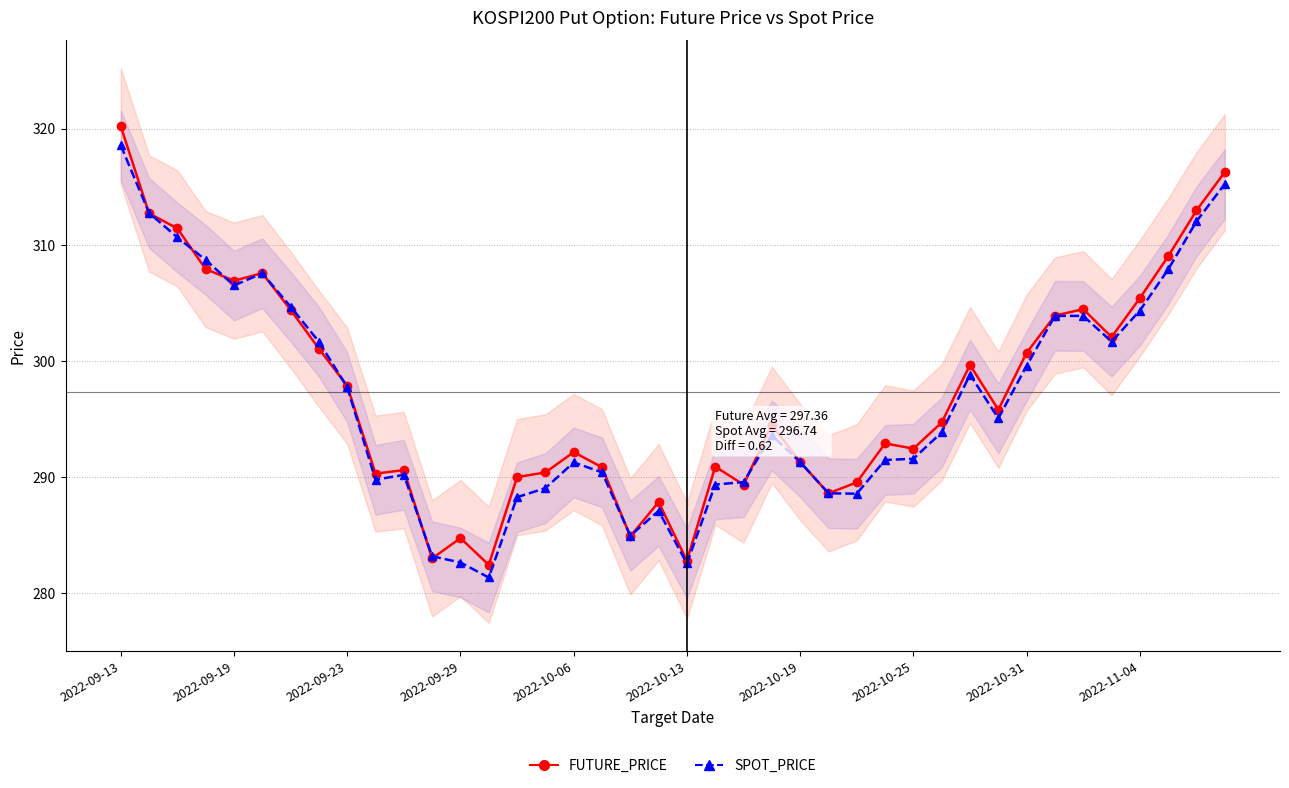

What is the sum of all FUTURE_PRICE values?

11894.4